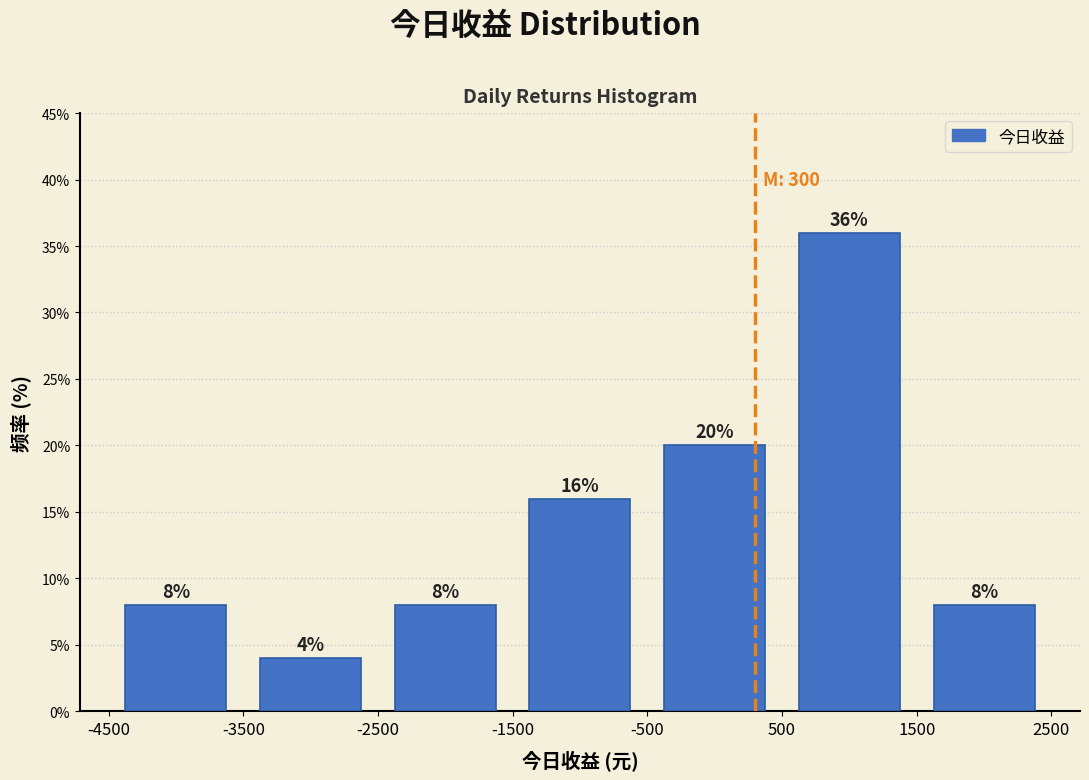

Over which range of the x-axis is the bar tallest?

500 to 1500